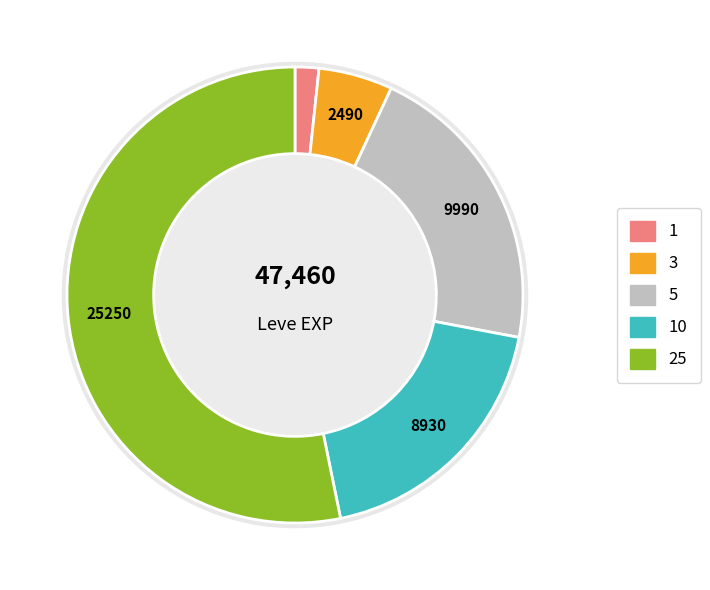

Combined, do 25 and 10 account for over 50%?

Yes